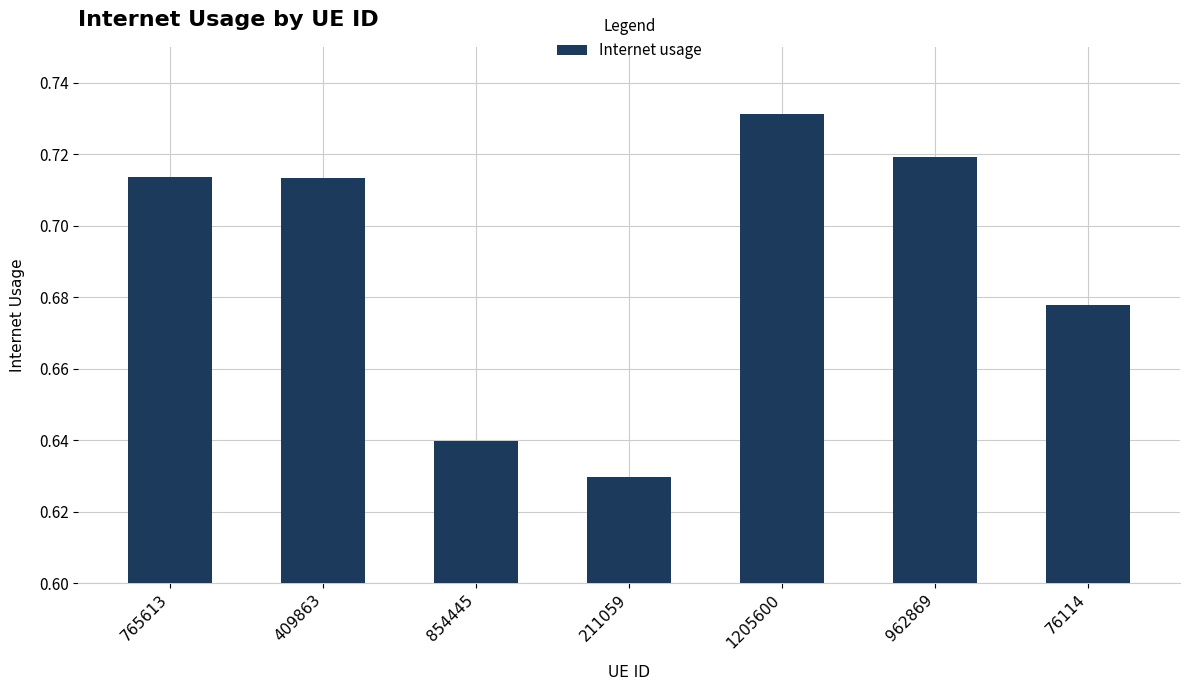

Which label corresponds to the smallest value in the chart?

211059